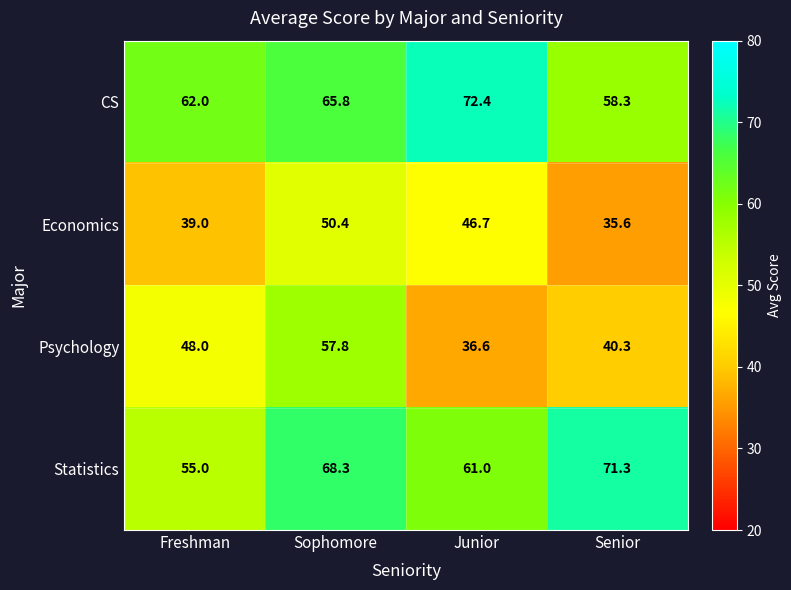

How many distinct data groups are displayed?

4